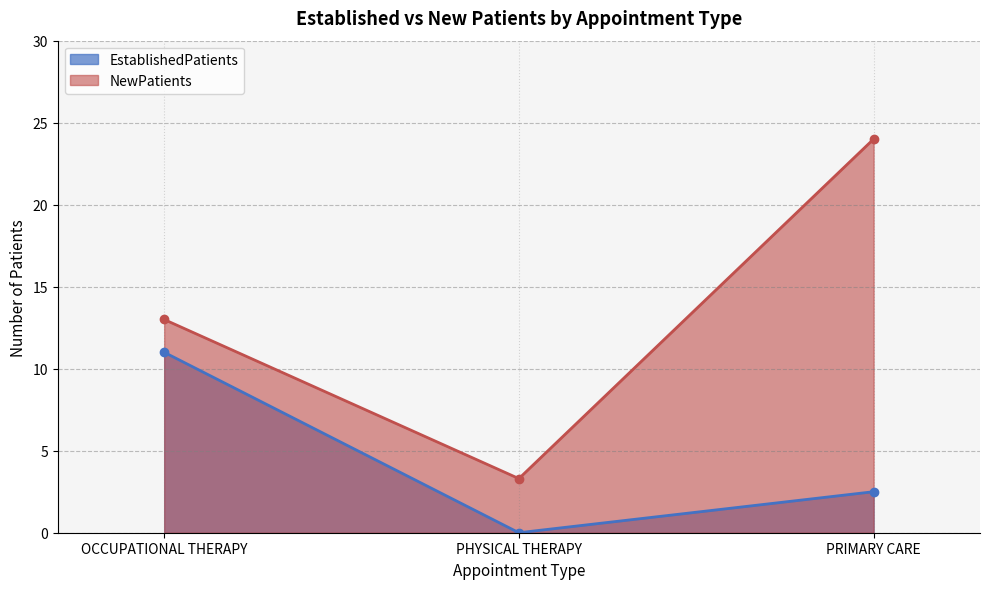

What is the total value across all series at PHYSICAL THERAPY?

3.3